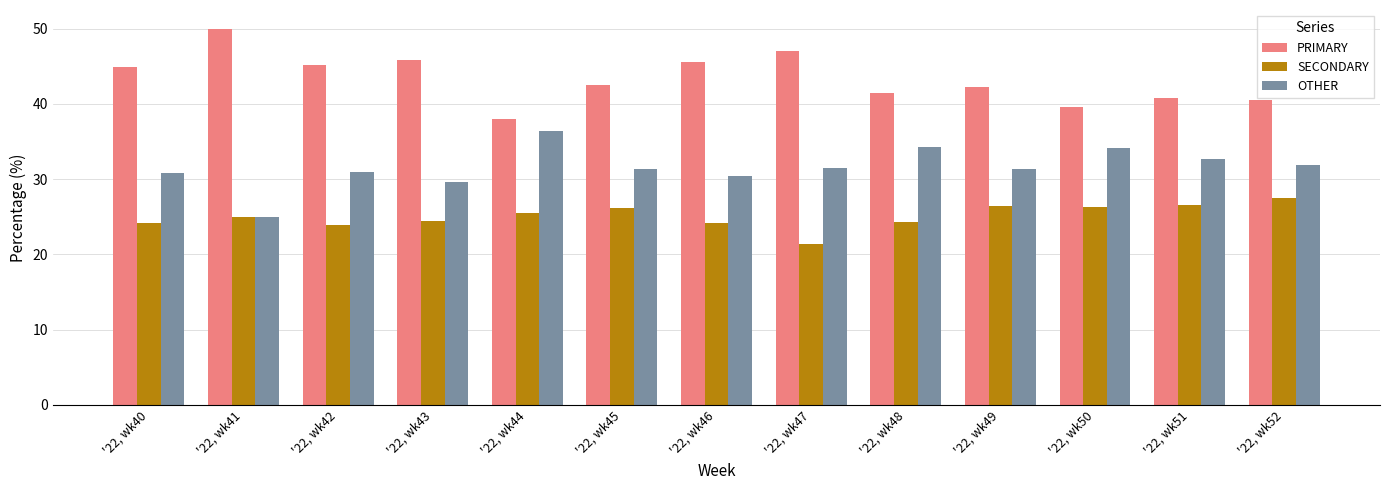

Rank the series by their maximum value, from lowest to highest.

SECONDARY, OTHER, PRIMARY